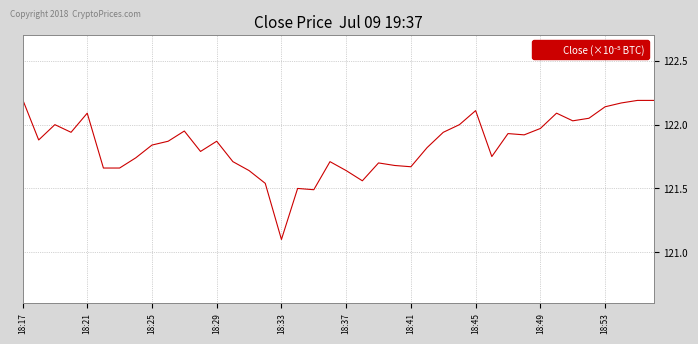

What is the smallest value displayed?

121.1